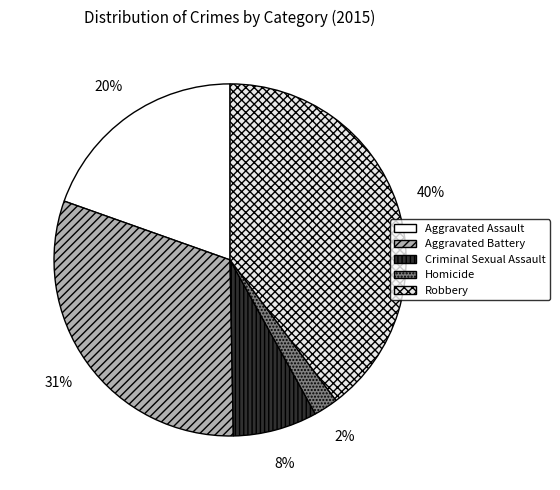

To the nearest percent, what is the difference between the Criminal Sexual Assault and Aggravated Battery slice percentages?

23%